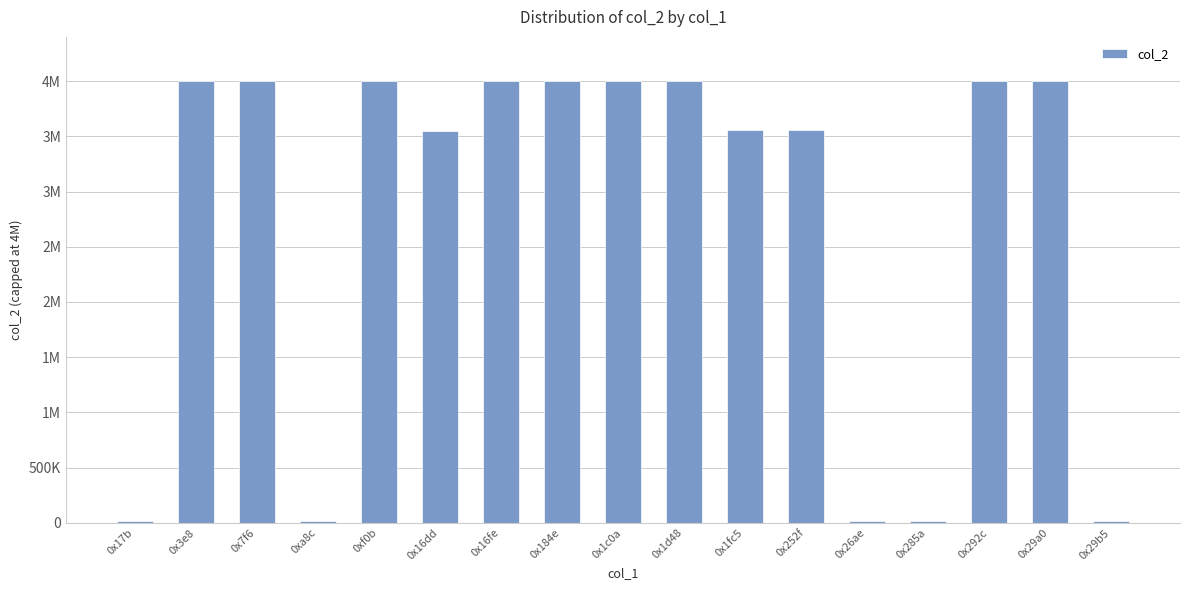

Rank the categories by value from highest to lowest.

0x3e8, 0x7f6, 0xf0b, 0x16fe, 0x184e, 0x1c0a, 0x1d48, 0x292c, 0x29a0, 0x1fc5, 0x252f, 0x16dd, 0x17b, 0x26ae, 0x285a, 0xa8c, 0x29b5